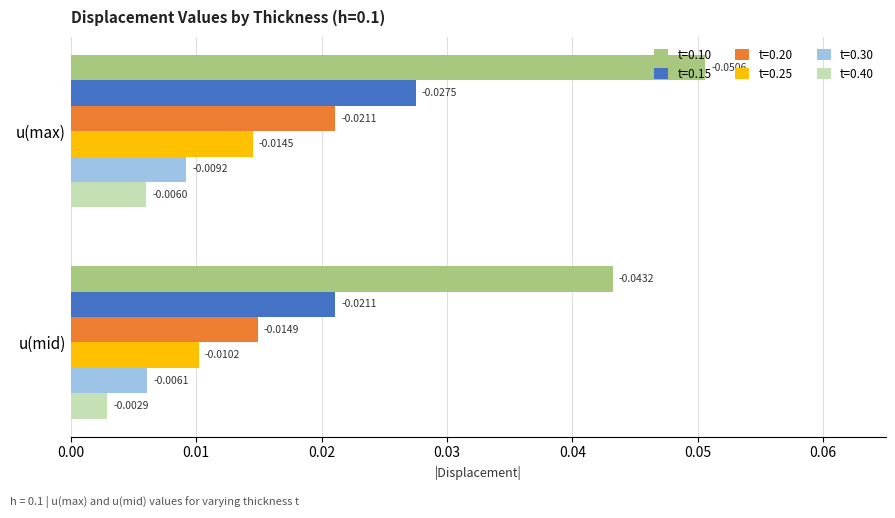

List the labels in order of t=0.10 value, smallest first.

u(mid), u(max)